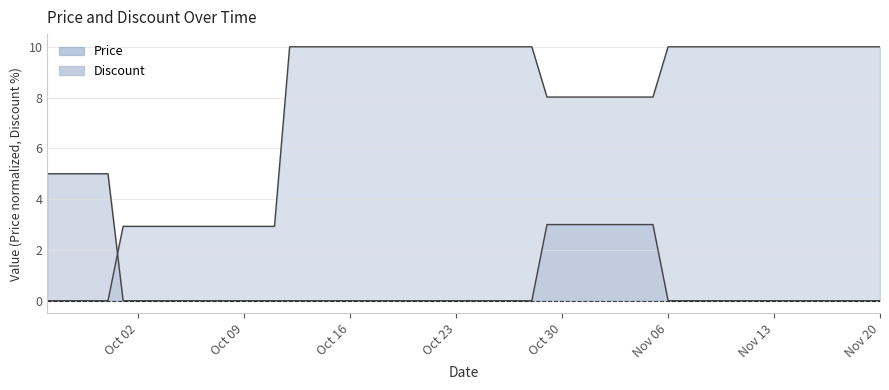

At which category is the sum across all series the highest?

2023-10-29